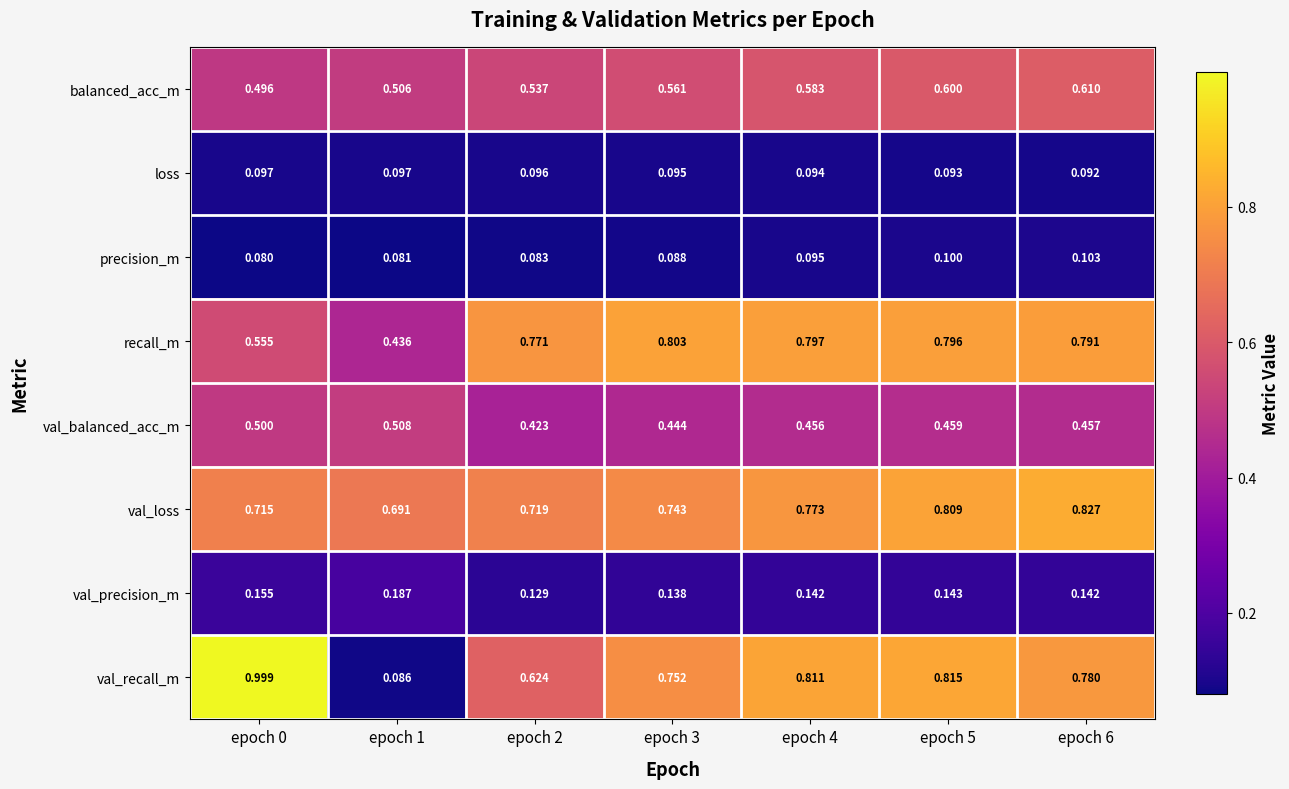

At which category does the chart reach its peak across all series?

epoch 0